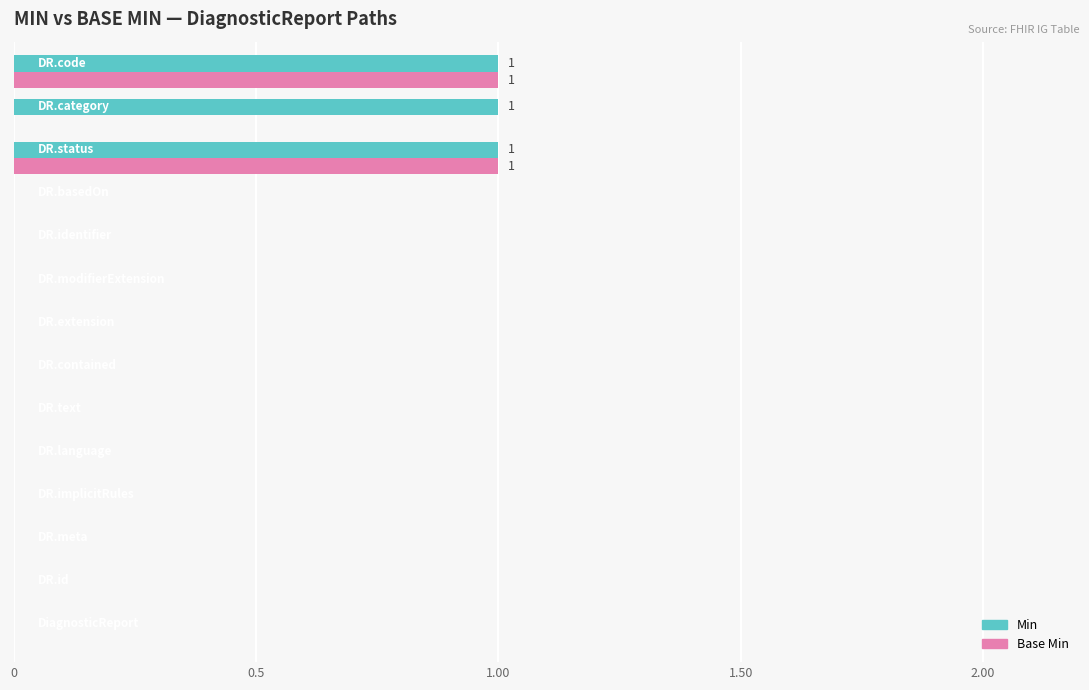

What is the maximum value shown in the chart?

1